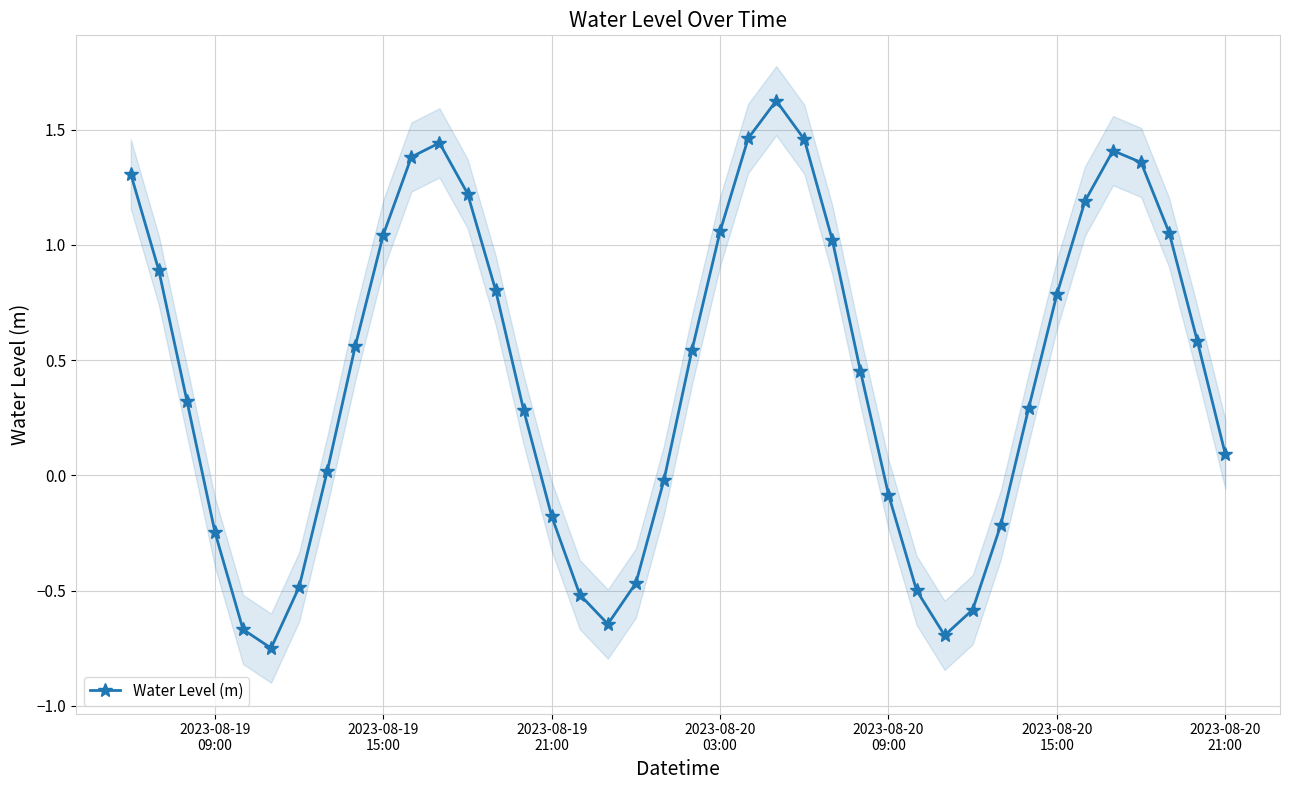

How many interior local valleys does the Water Level (m) series have?

3